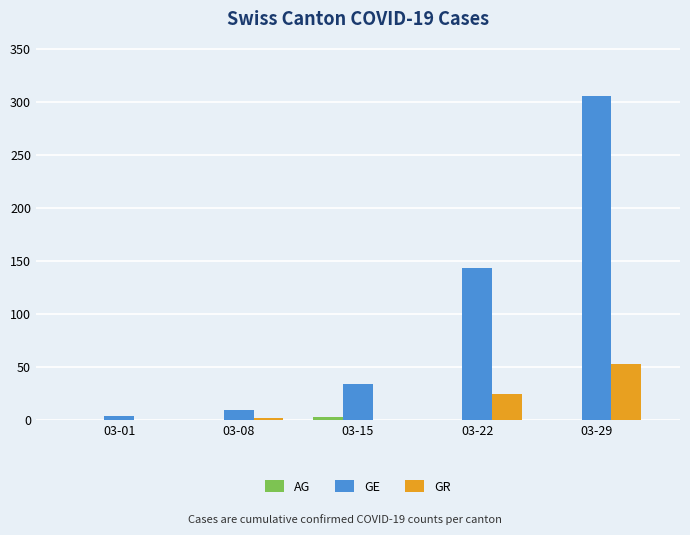

Is it true that GE equals 306 at 03-29?

True